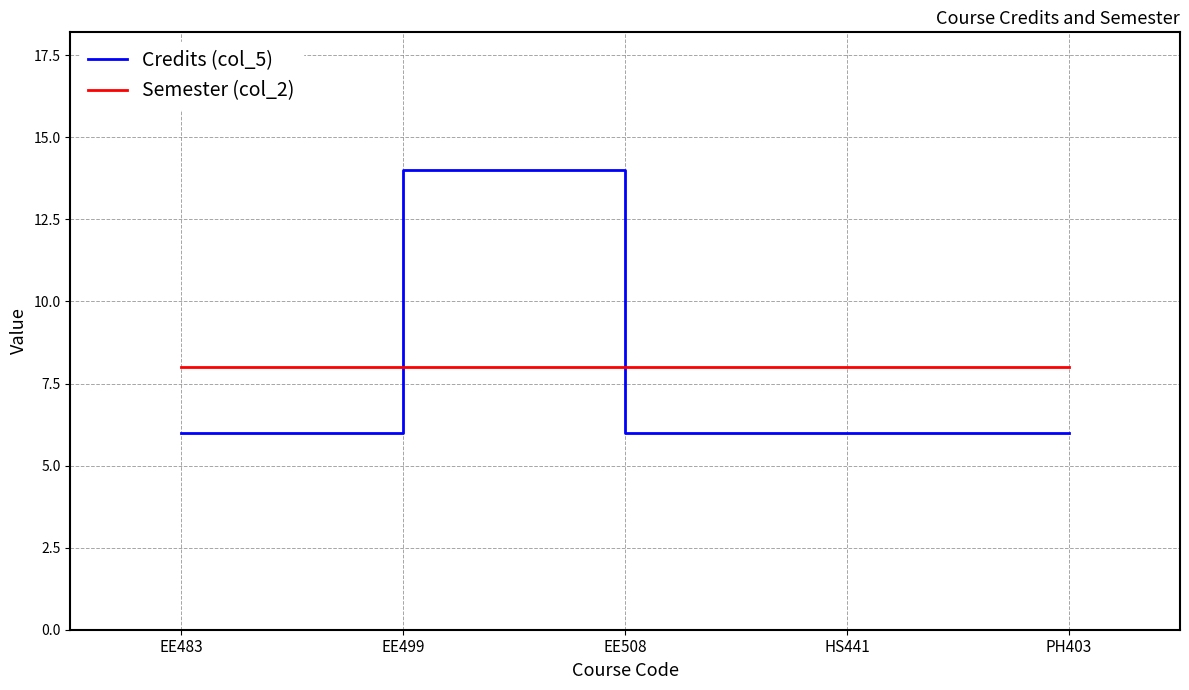

What value does the Credits (col_5) series have at HS441?

6